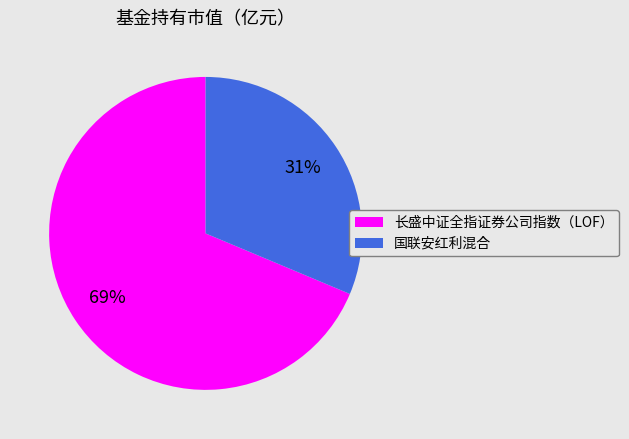

Which slice is the largest?

长盛中证全指证券公司指数（LOF）